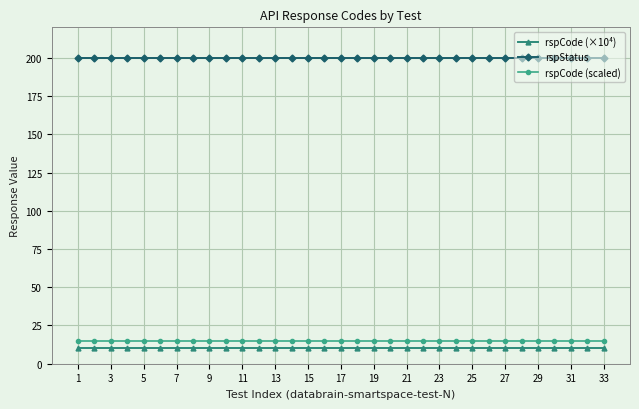

What is the value of the rspStatus point at the 20th from the left?

200.0